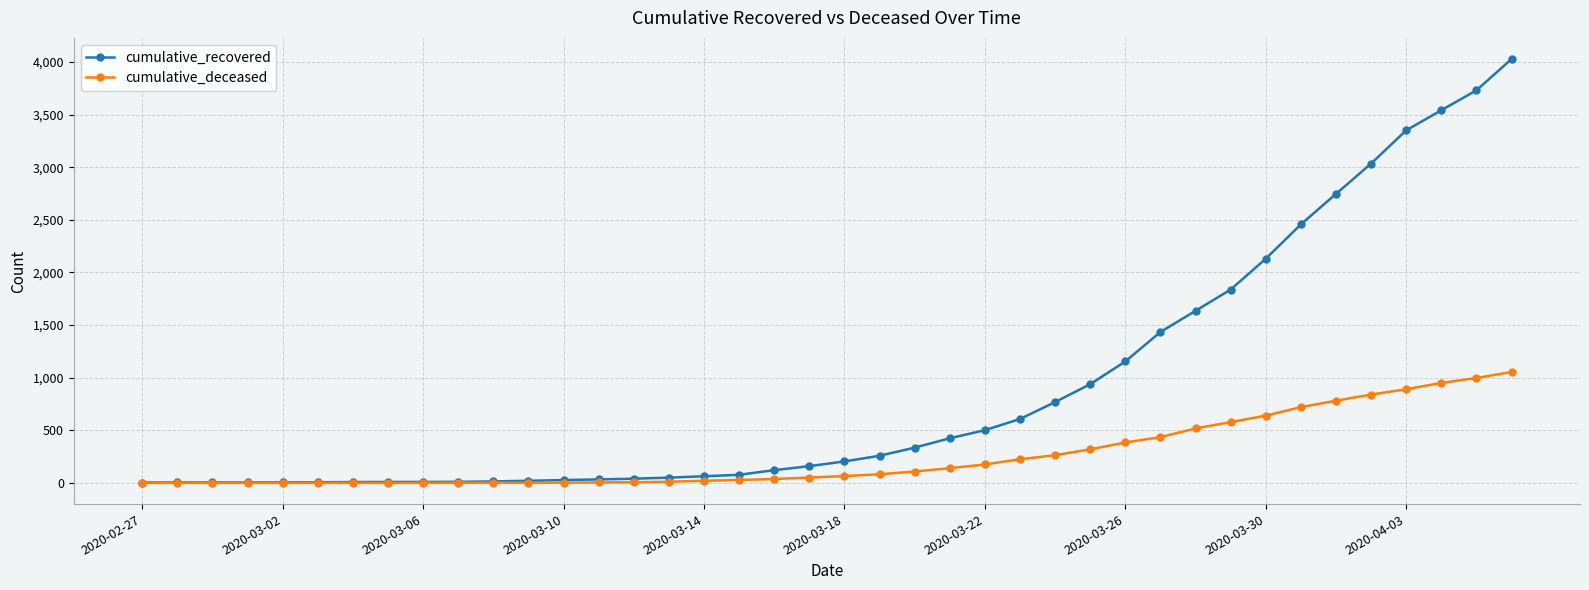

List the series in order of their overall mean, lowest first.

cumulative_deceased, cumulative_recovered